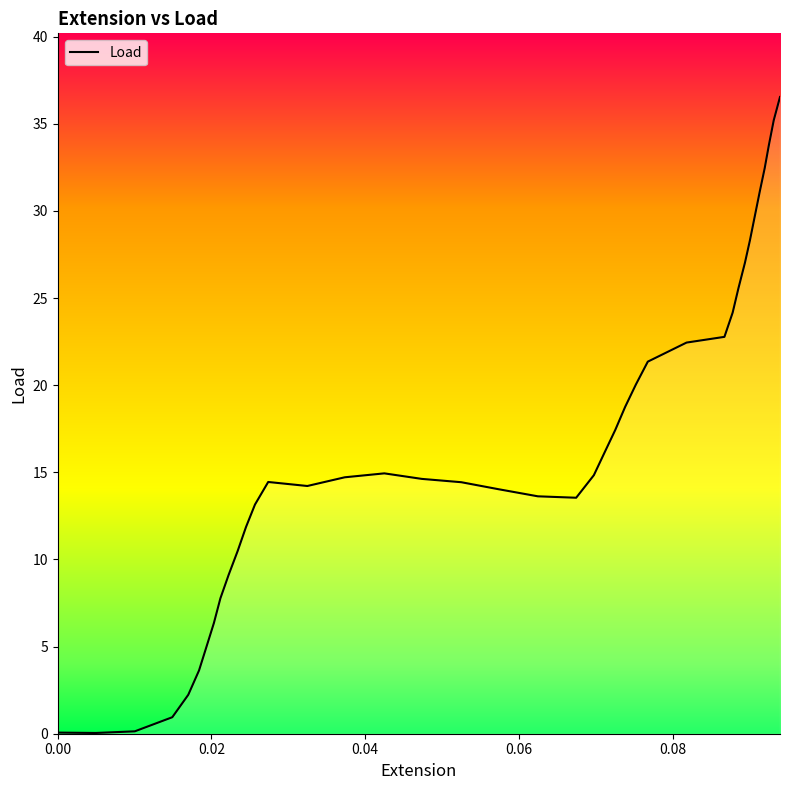

What is the maximum value shown in the chart?

36.5